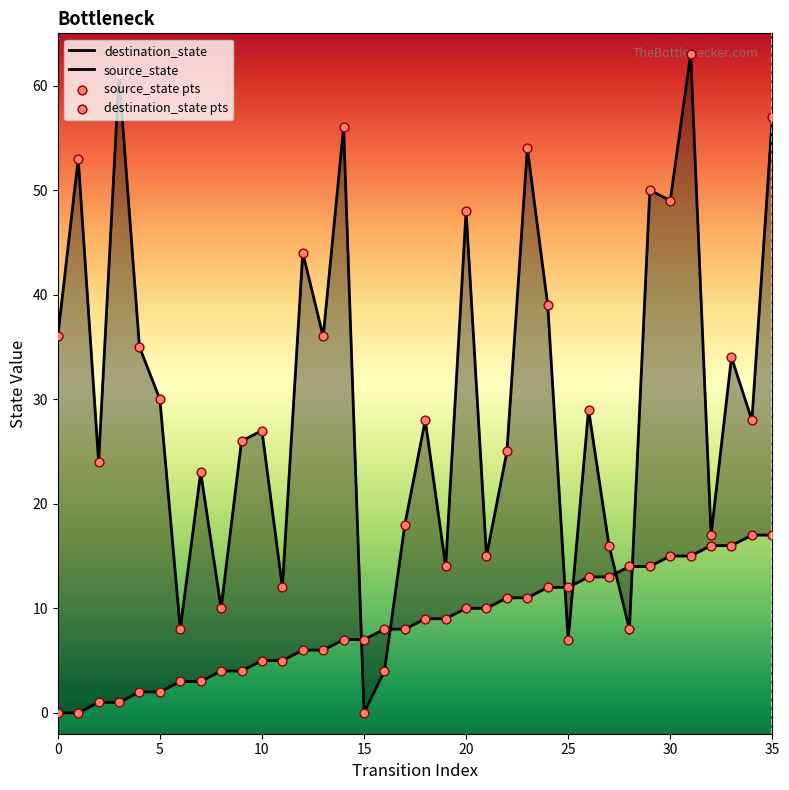

Is the value of source_state at 2 greater than the value of destination_state at 9?

No